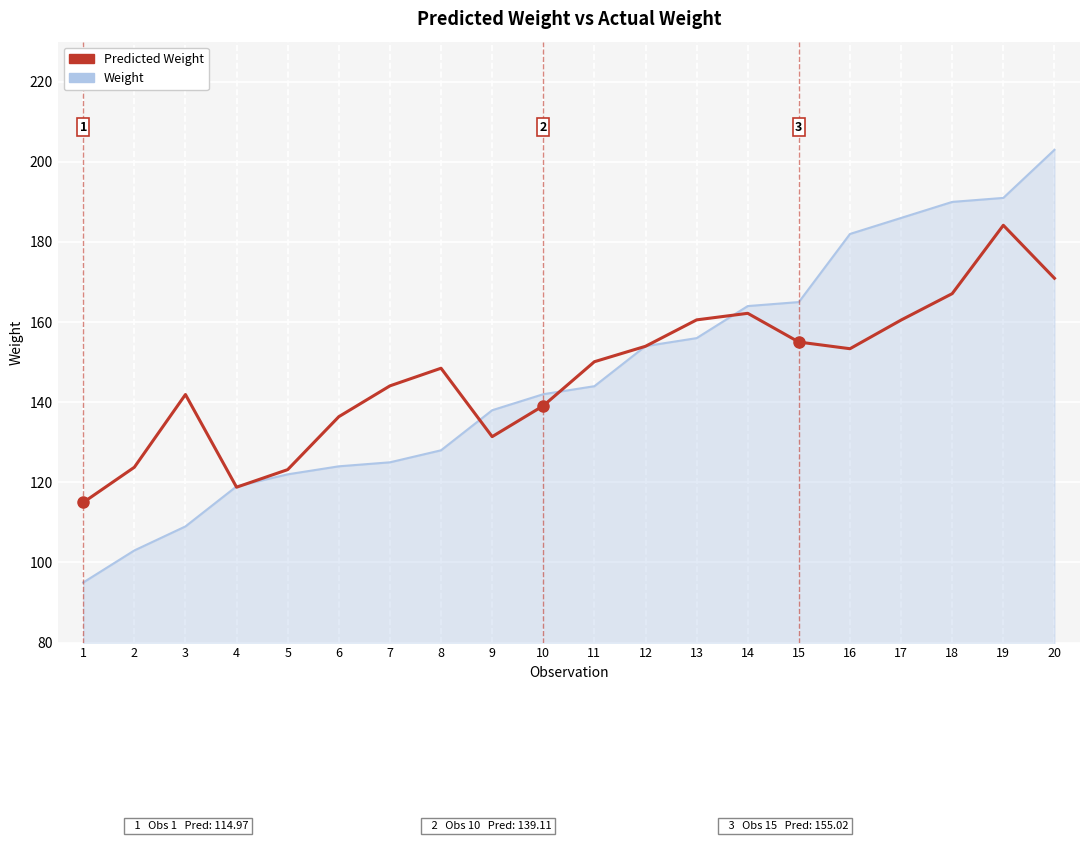

How many lines are shown in the chart?

2